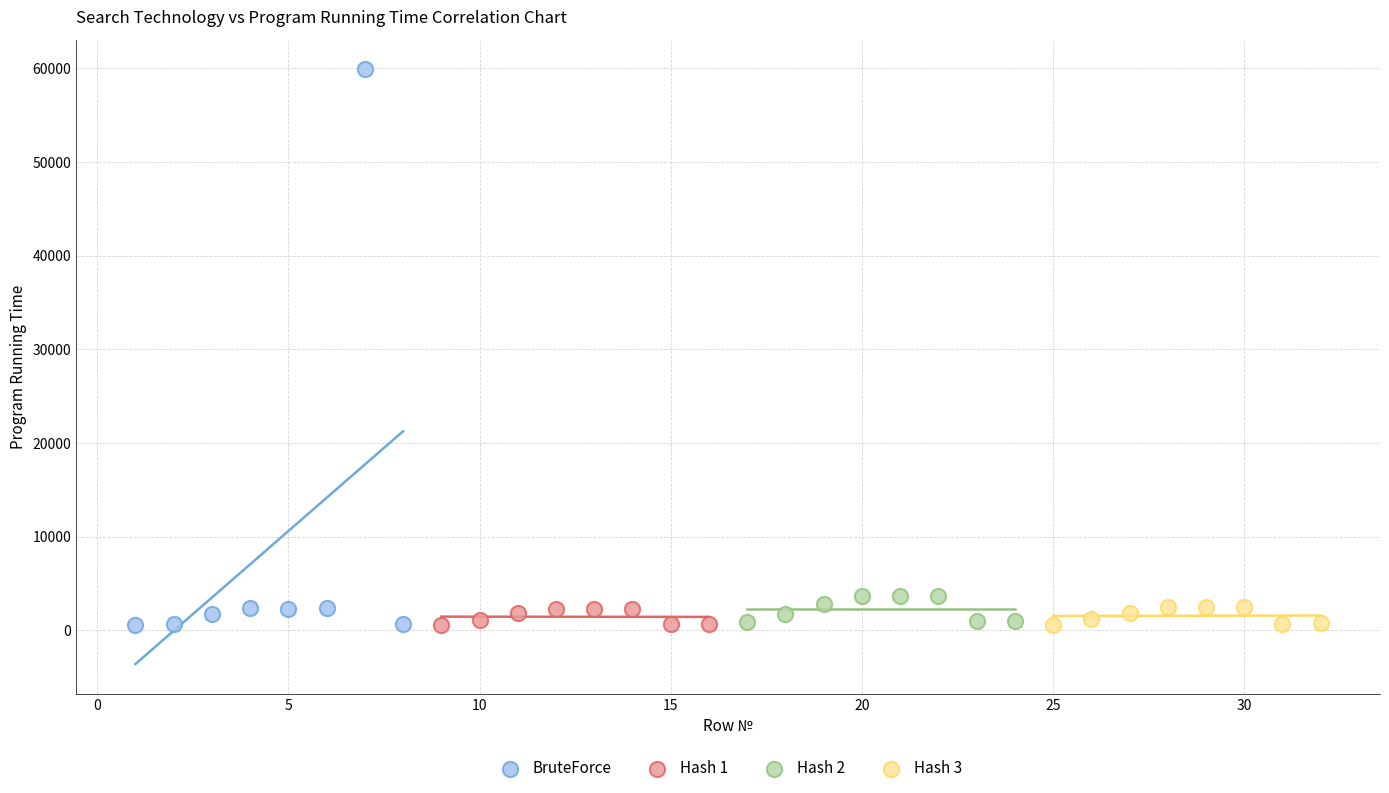

What are all the series names shown in the legend?

BruteForce, Hash 1, Hash 2, Hash 3